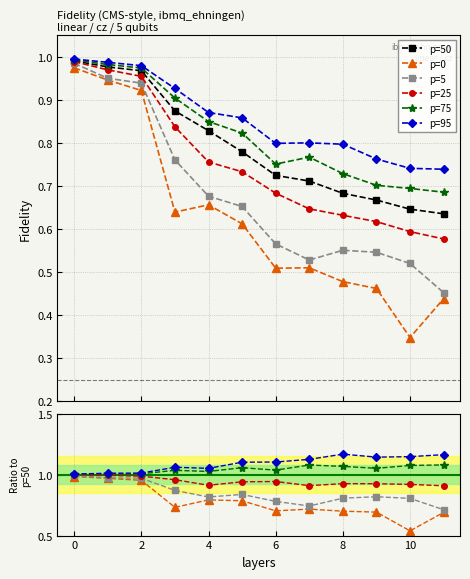

Where is the first local minimum for p=95?

4